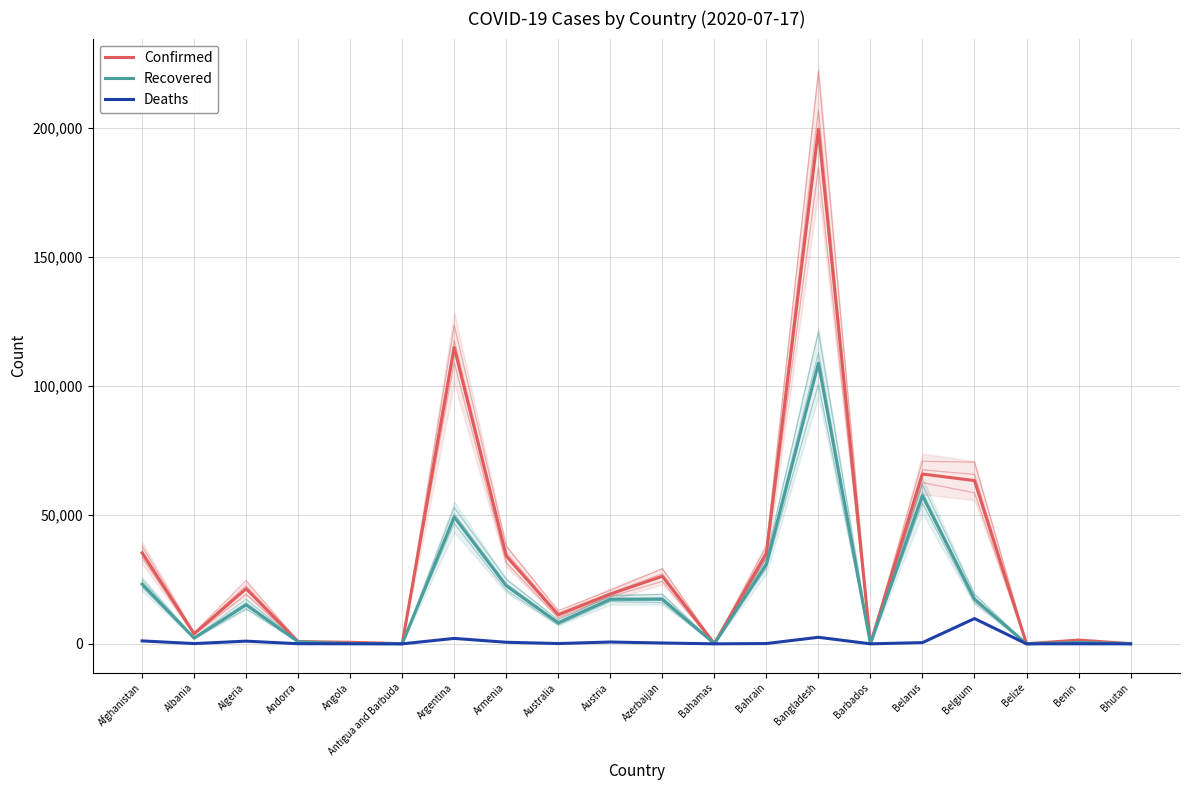

At which category is the sum across all series the highest?

Bangladesh